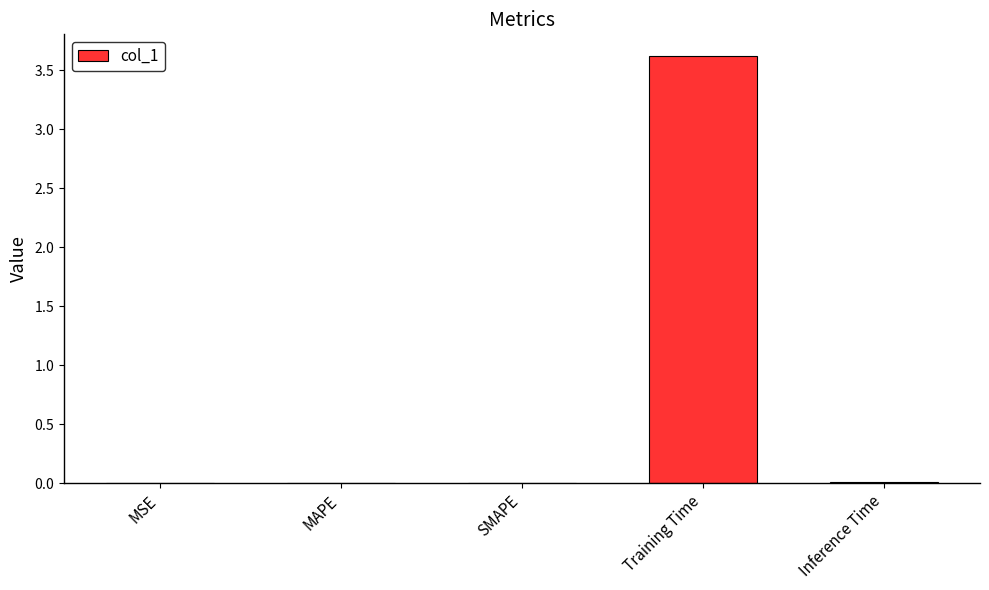

Are the bars horizontal?

No